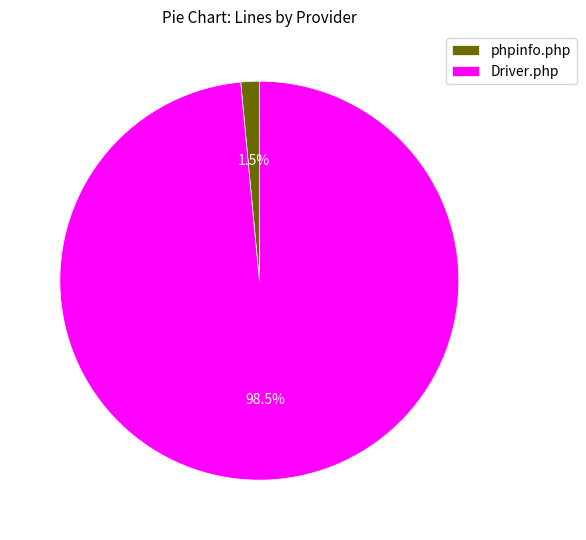

Does phpinfo.php represent more than half of the total?

No